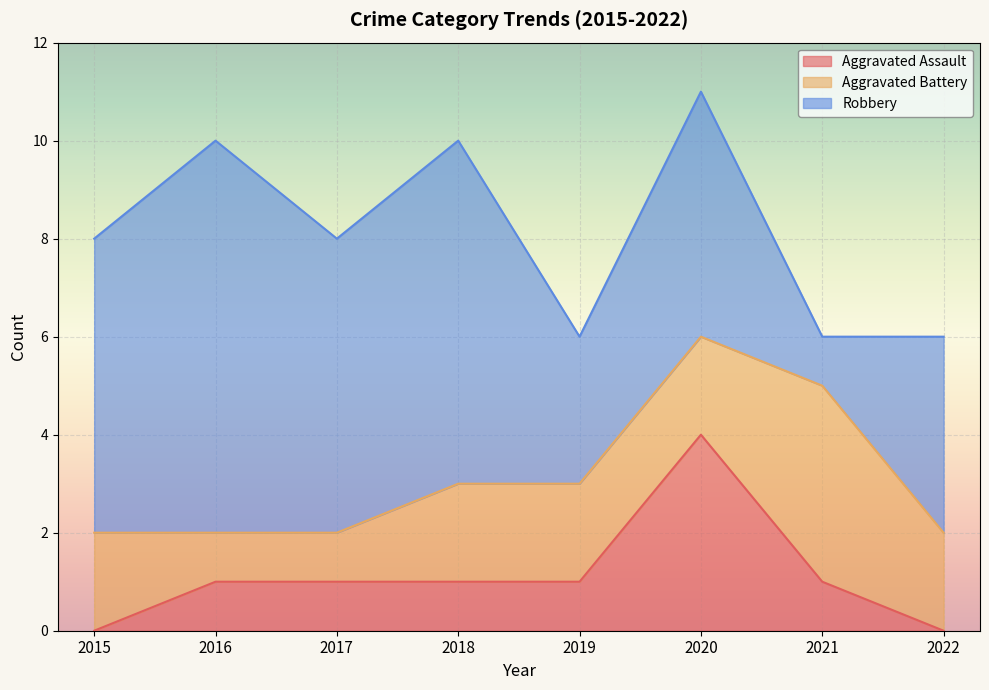

How many data points in Aggravated Battery are above 2?

1